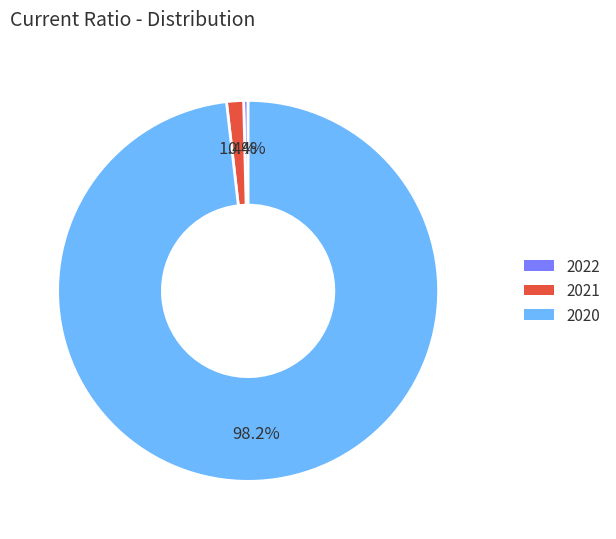

The 2022 slice represents 9% of the pie. True or false?

False